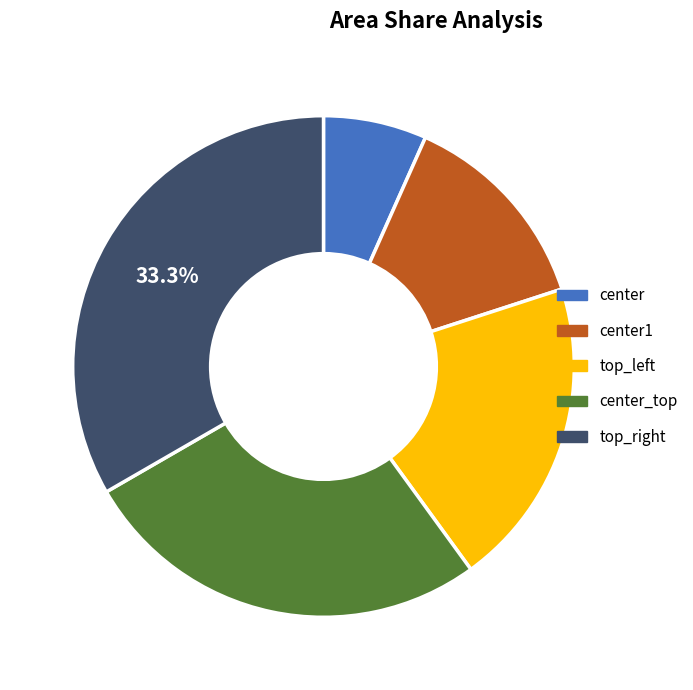

How many segments does this pie chart have?

5